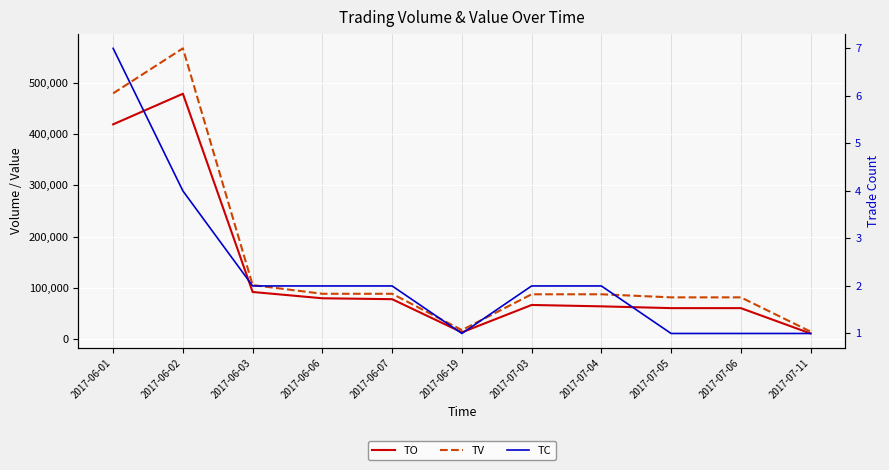

List the labels in order of TV value, smallest first.

2017-07-11, 2017-06-19, 2017-07-05, 2017-07-06, 2017-07-03, 2017-07-04, 2017-06-06, 2017-06-07, 2017-06-03, 2017-06-01, 2017-06-02